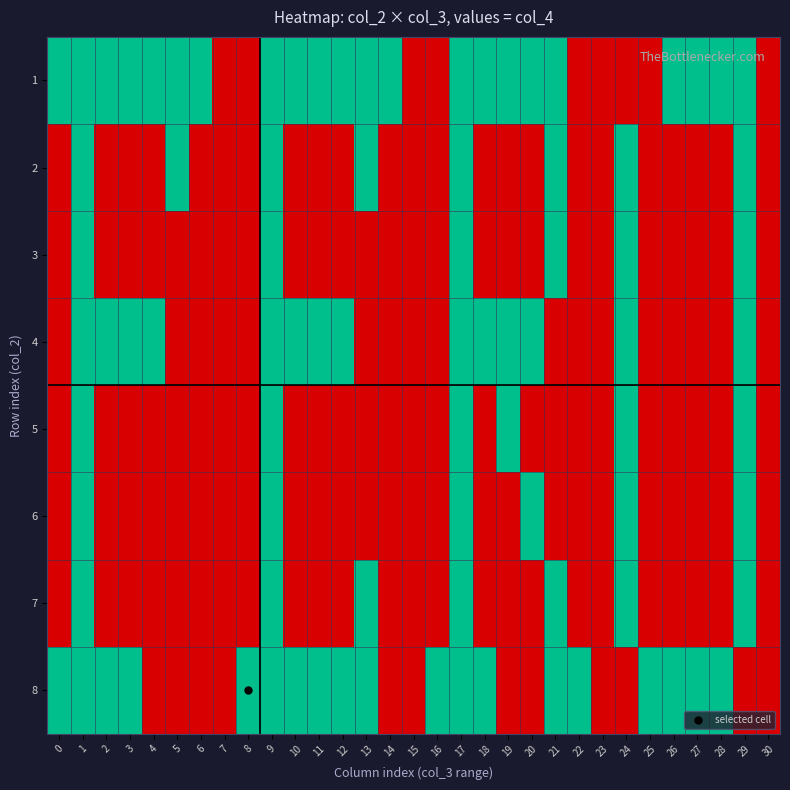

At which category is the sum across all series the highest?

1